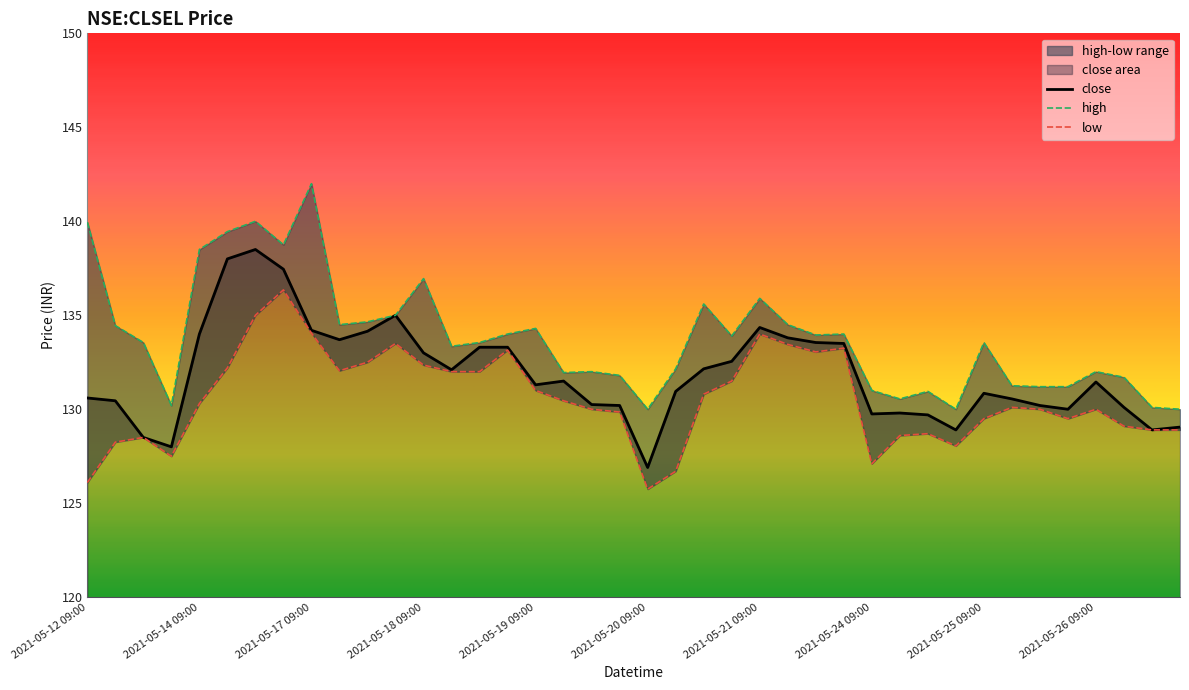

List the series in order of their overall mean, lowest first.

low, close, high